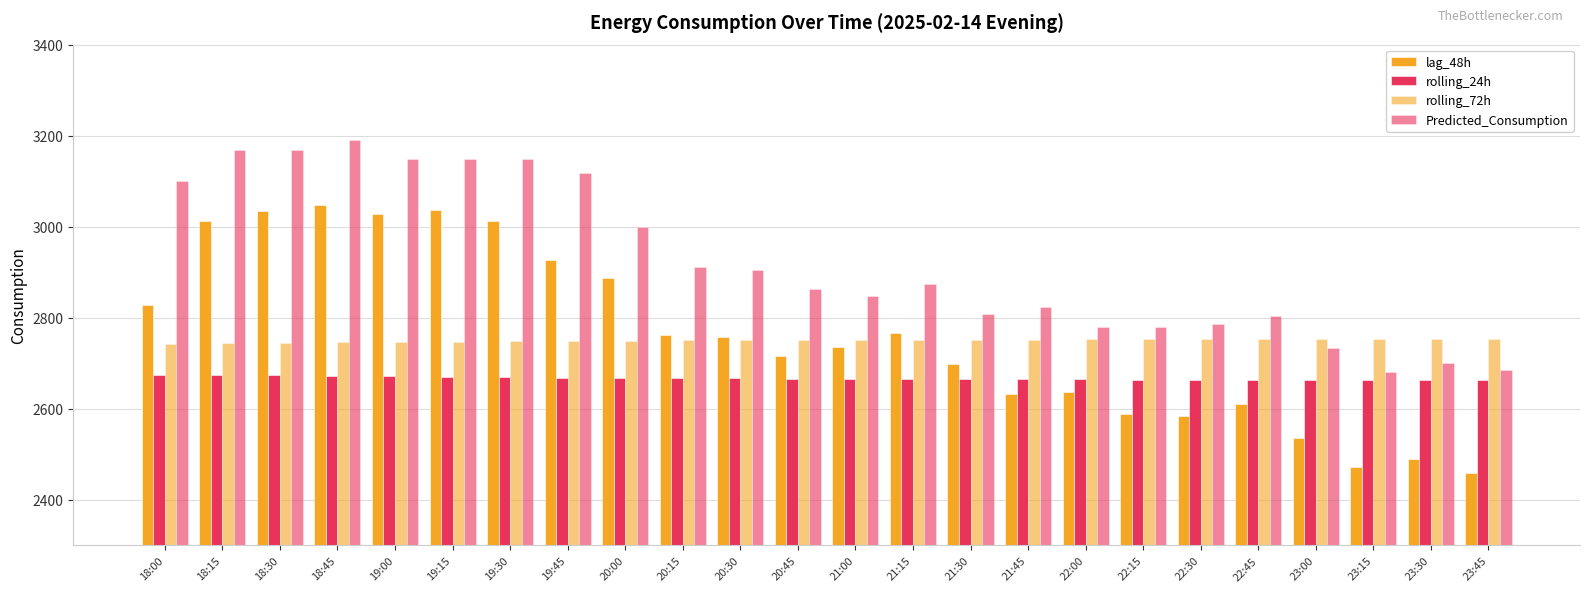

What is the label of the 12th bar from the left?

20:45